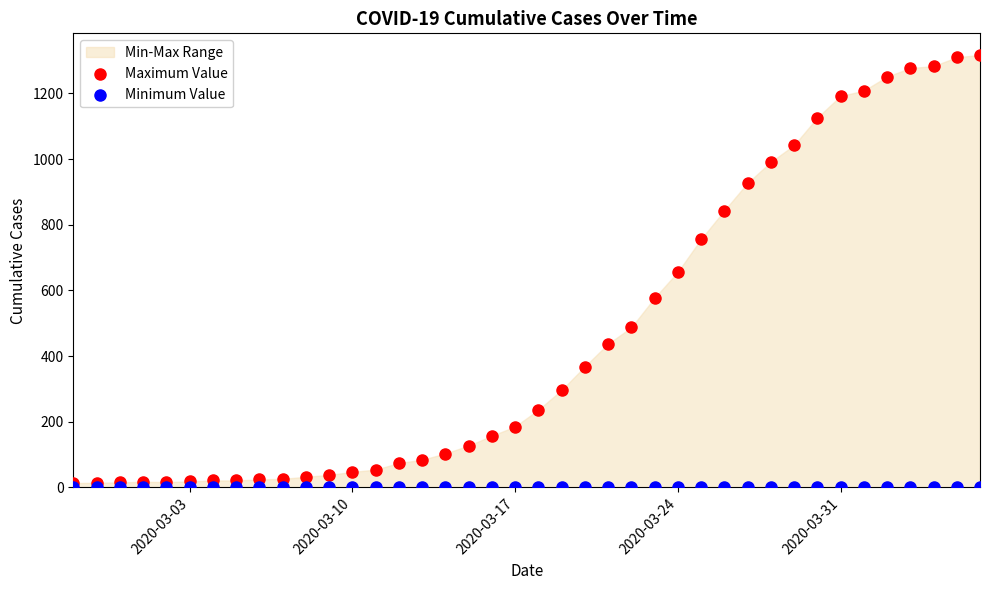

Which series contains the highest Y value?

Maximum Value